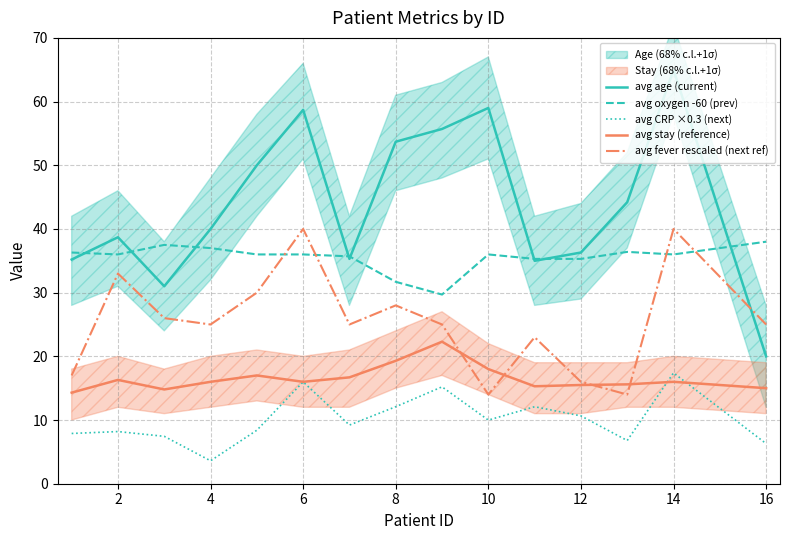

The avg age (current) series shows 29.8 at 16. True or false?

False